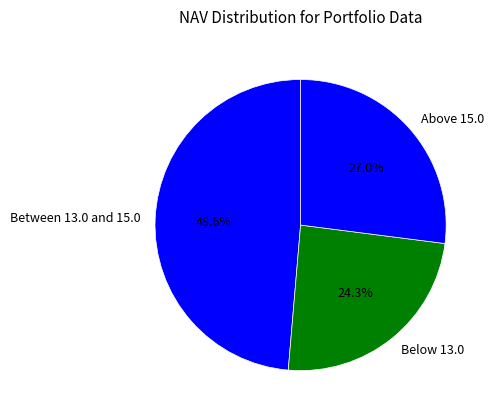

Which has a higher value, Above 15.0 or Between 13.0 and 15.0?

Between 13.0 and 15.0